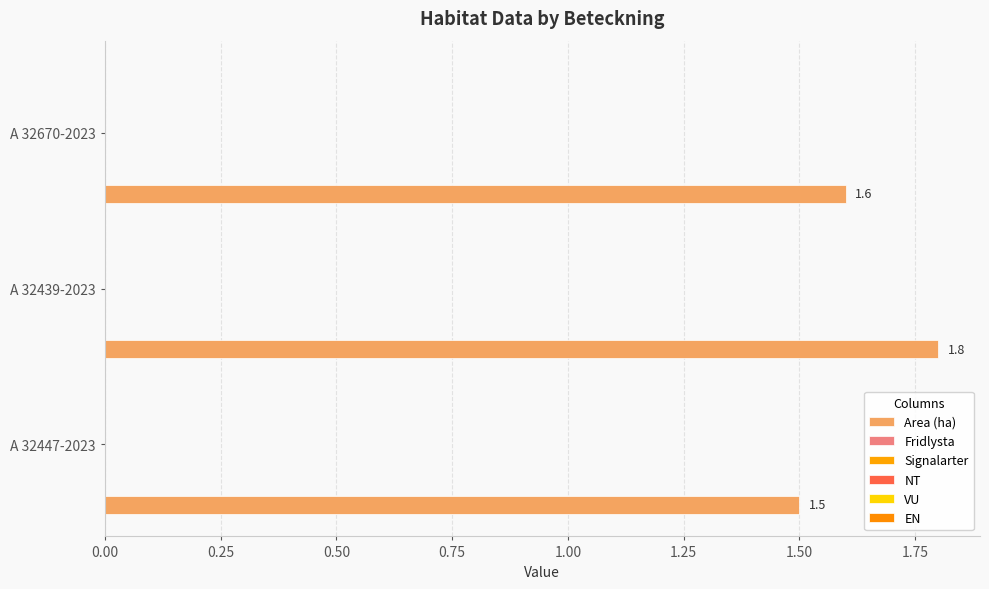

What is the greatest value displayed?

1.8